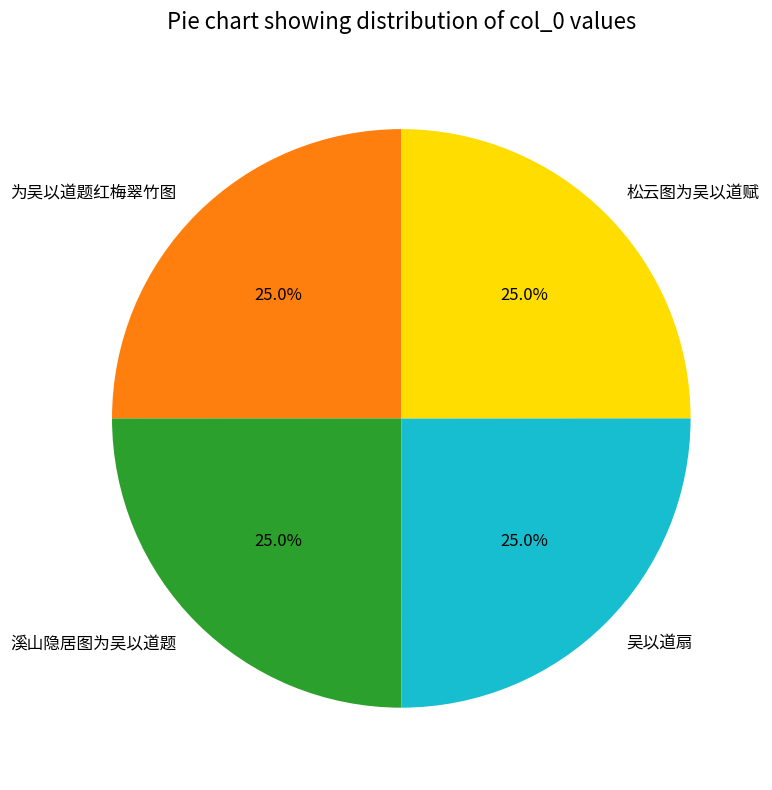

Is there any slice that represents more than half of the pie?

No